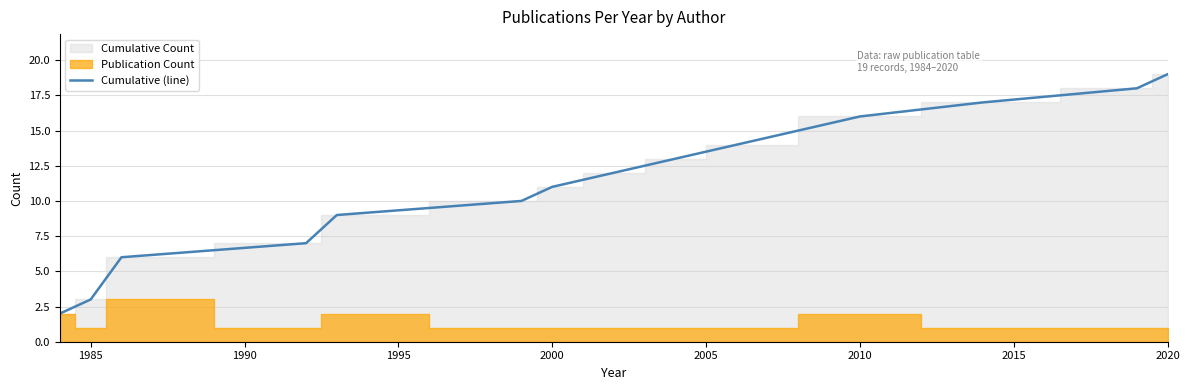

True or false: the data has more than 2 interior local peaks.

False